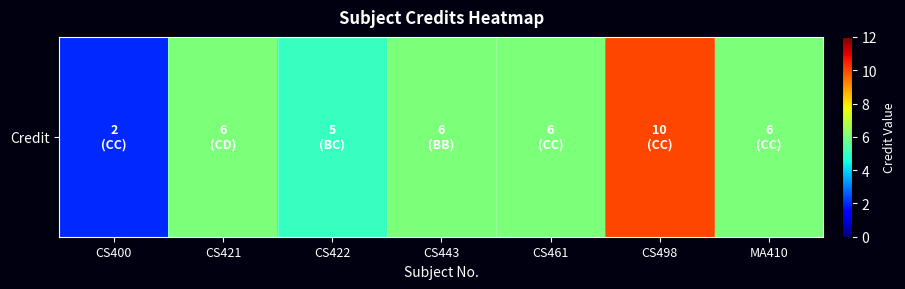

What is the change in value from CS421 to CS498?

+4